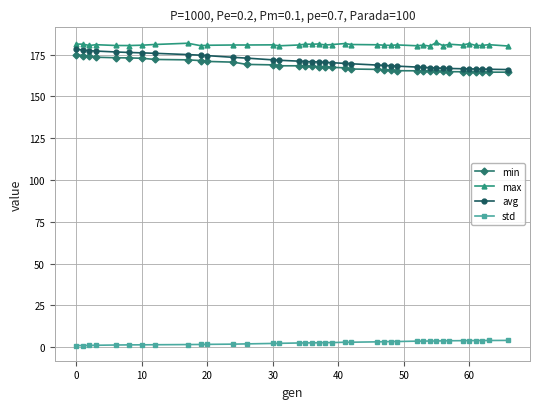

What is the value of the max point at the 11th from the left?

180.5